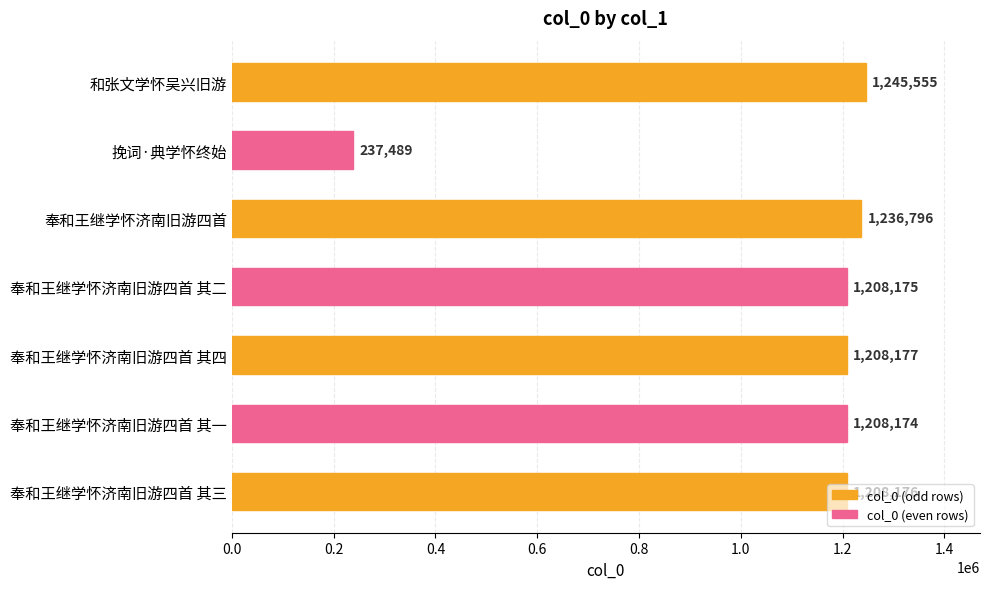

List the labels in order of value, smallest first.

挽词·典学怀终始, 奉和王继学怀济南旧游四首 其一, 奉和王继学怀济南旧游四首 其二, 奉和王继学怀济南旧游四首 其三, 奉和王继学怀济南旧游四首 其四, 奉和王继学怀济南旧游四首, 和张文学怀吴兴旧游